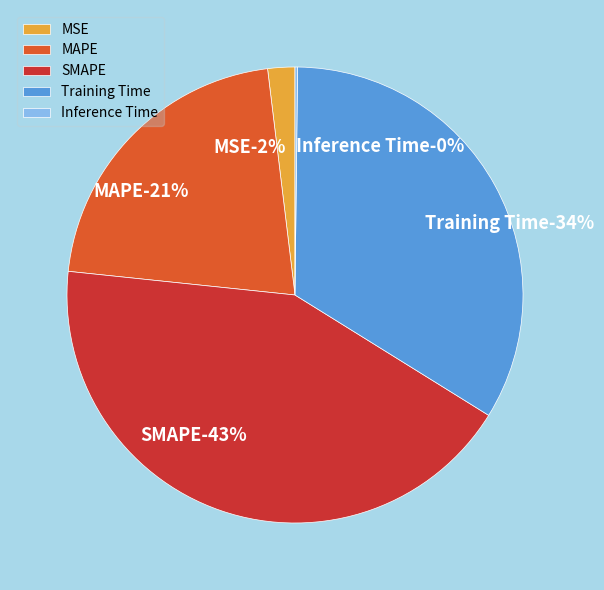

Does Training Time represent more than half of the total?

No